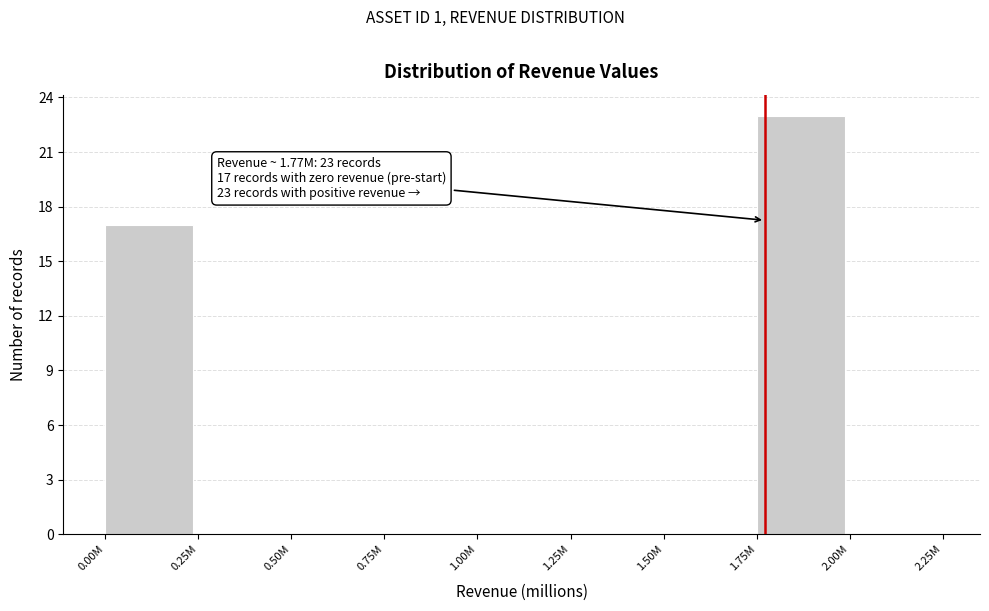

Reading left to right, list all the values displayed in this chart.

0.00M=17	0.25M=0	0.50M=0	0.75M=0	1.00M=0	1.25M=0	1.50M=0	1.75M=23	2.00M=0